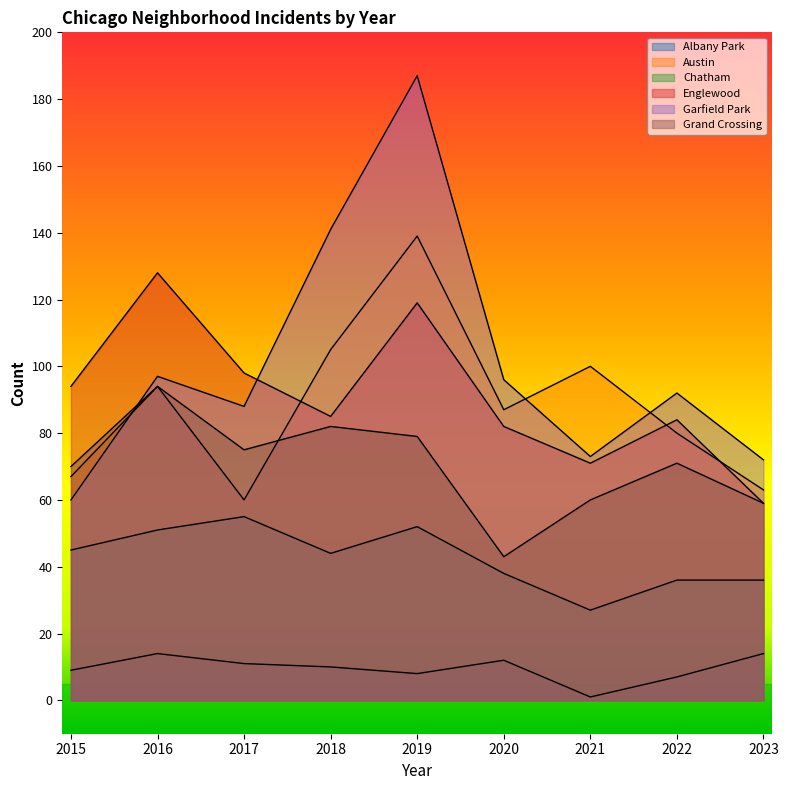

True or false: Austin and Garfield Park cross at least once.

True